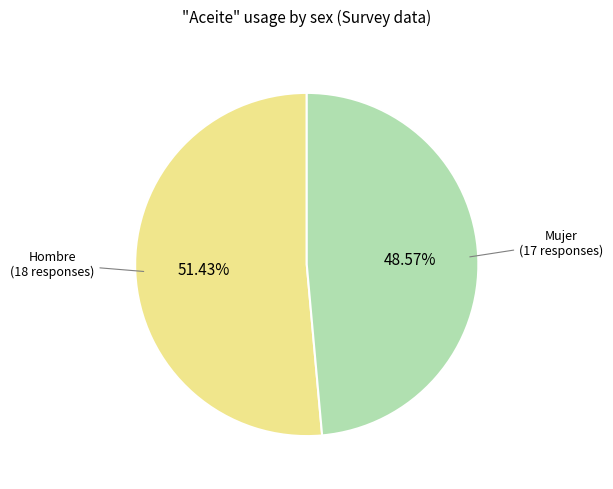

To the nearest percent, what is the average slice percentage?

50%